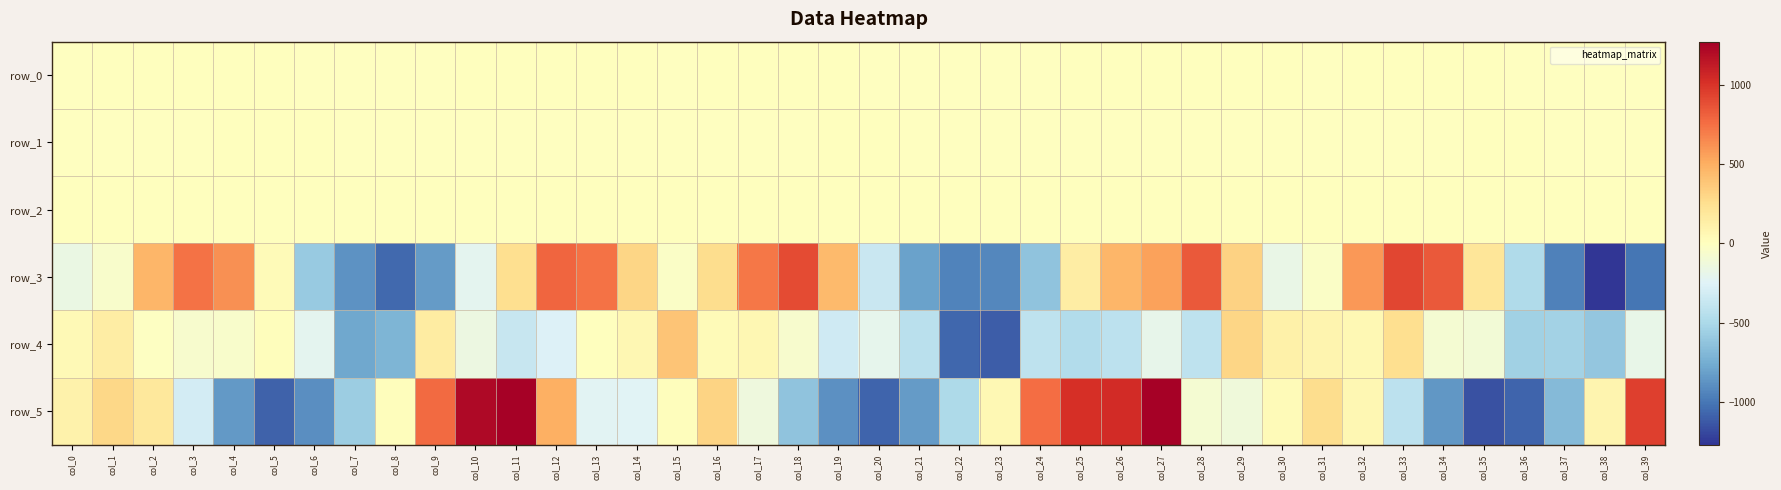

True or false: row_4 has a value of -61.2 at col_3.

True